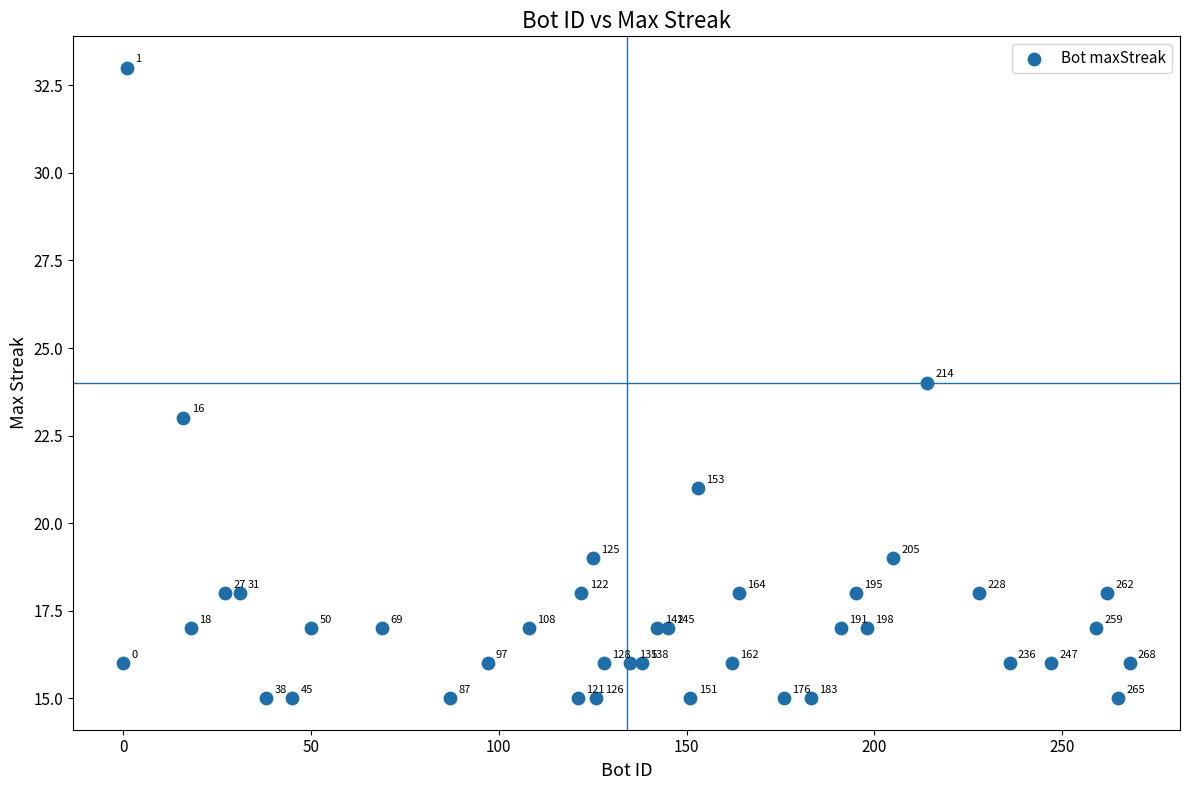

What Y value in the scatter plot is closest to 24?

24